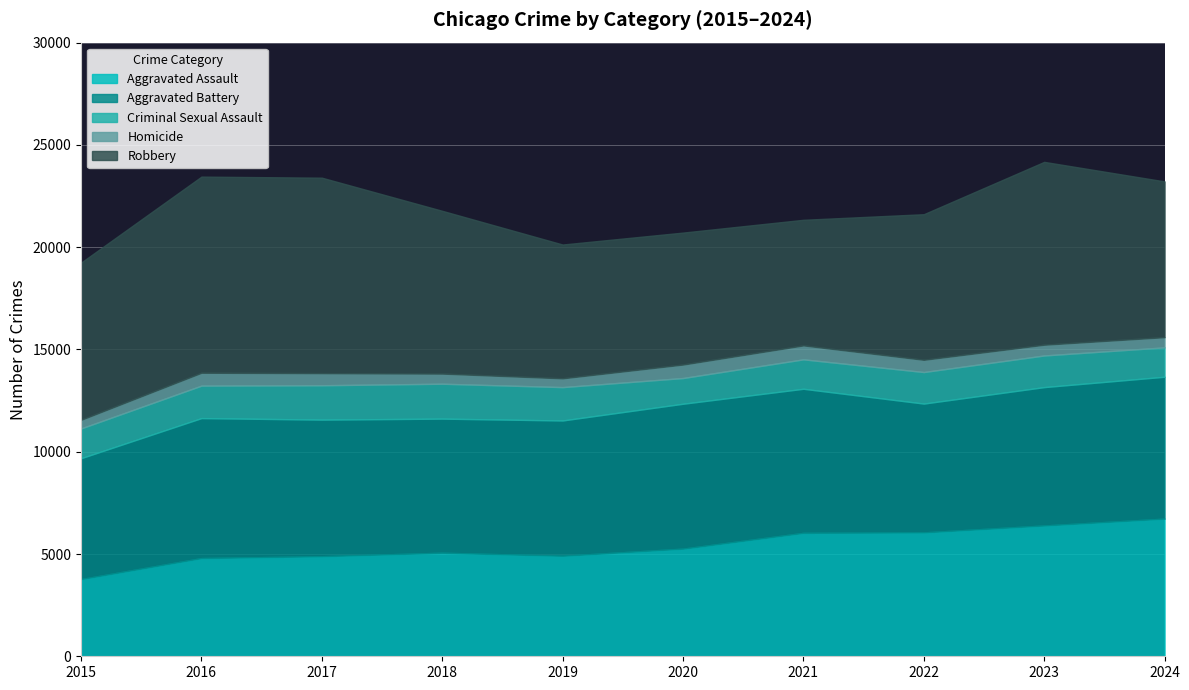

Which category has the lowest value across all series?

2015